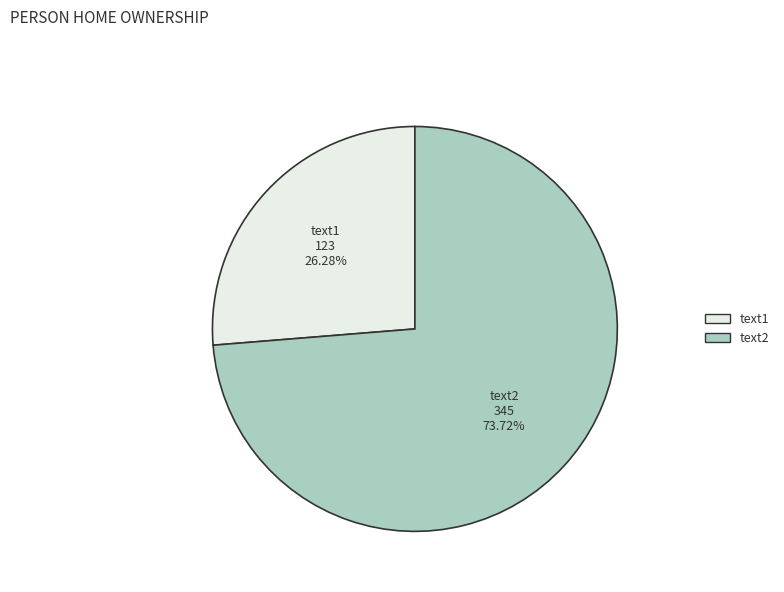

To the nearest percent, what is the difference between the largest and smallest slice percentages?

47%